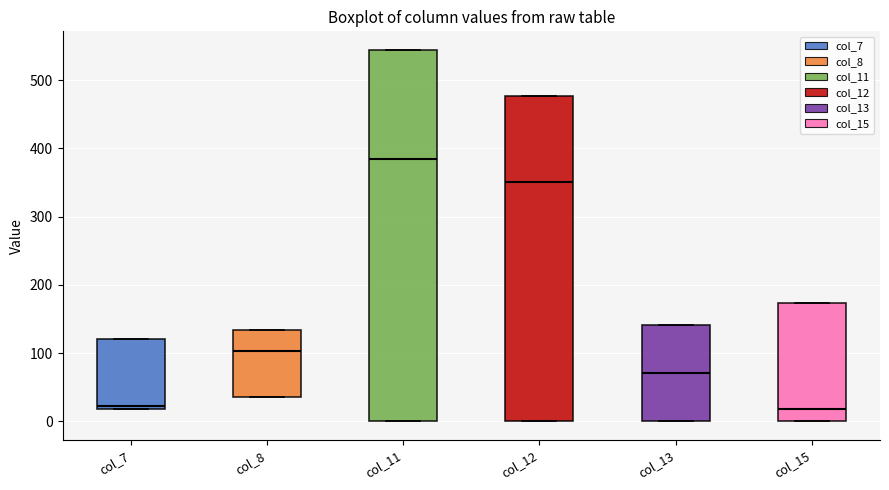

Where is the upper edge of the box for col_12 on the y-axis? The values are not printed on the chart, so give them approximately, as read against the axis.

480